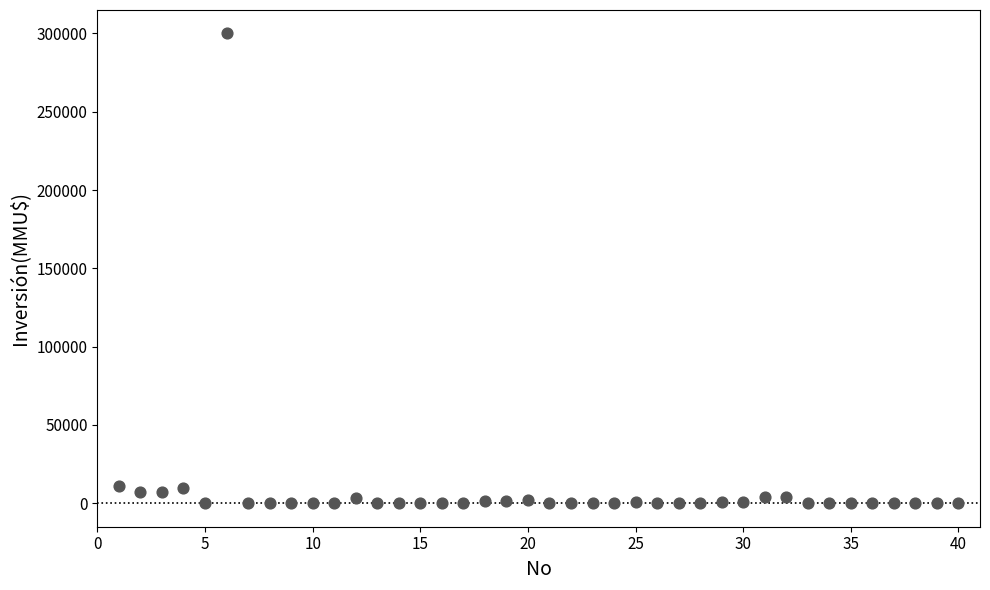

What is the range of Y values (max minus min)?

300000